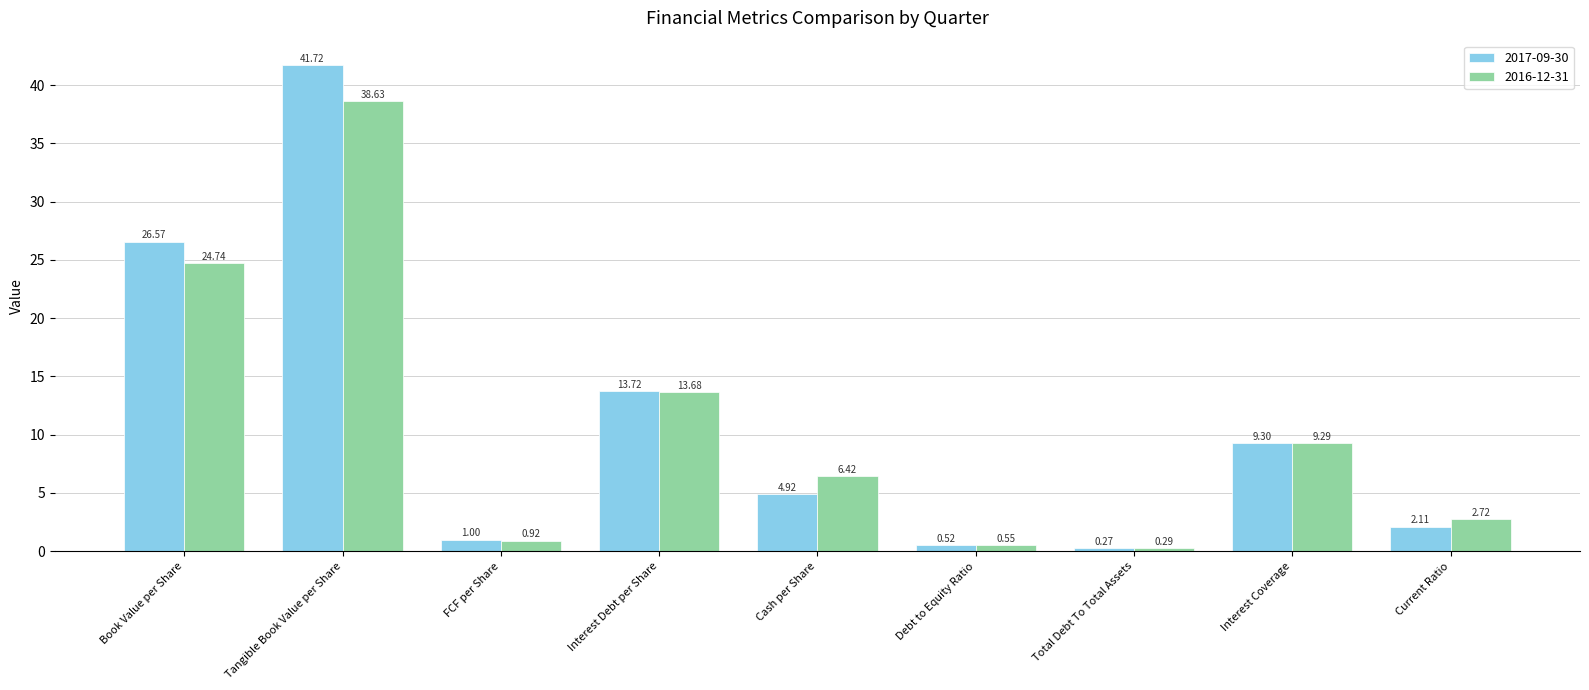

What is the sum of the 2017-09-30 values at Debt to Equity Ratio and Current Ratio?

2.6